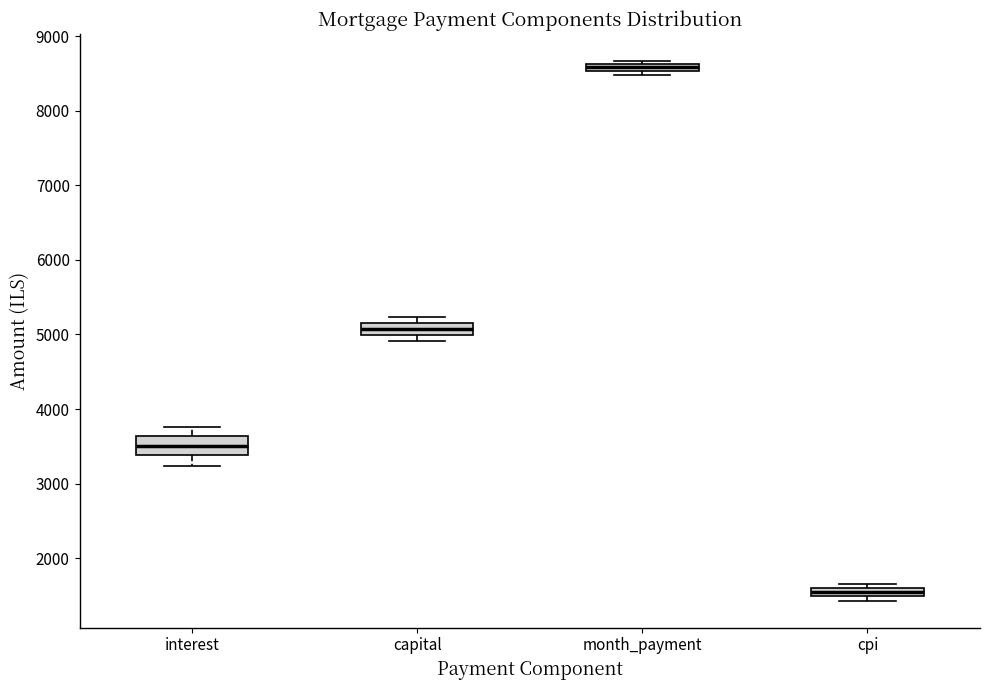

Which box has the highest median line?

month_payment